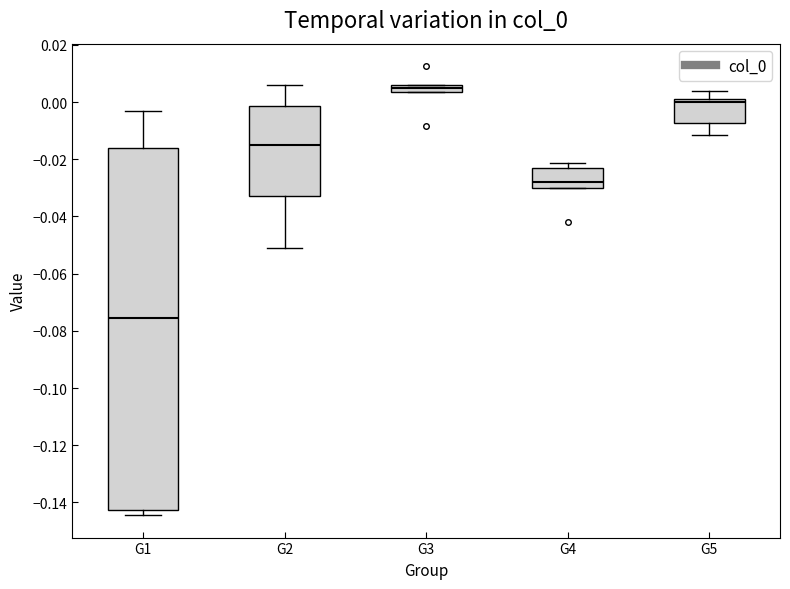

Which box is the tallest, from its lower edge to its upper edge?

G1